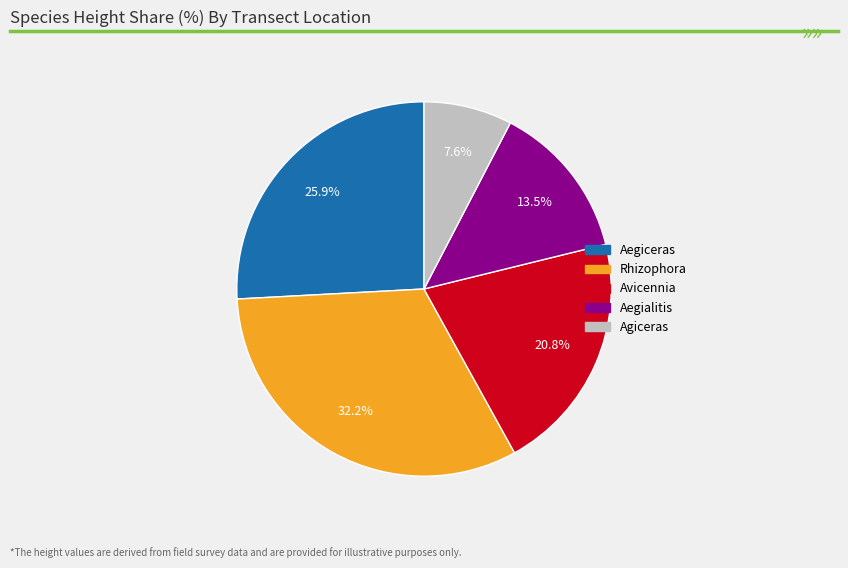

How many slices are in this pie chart?

5